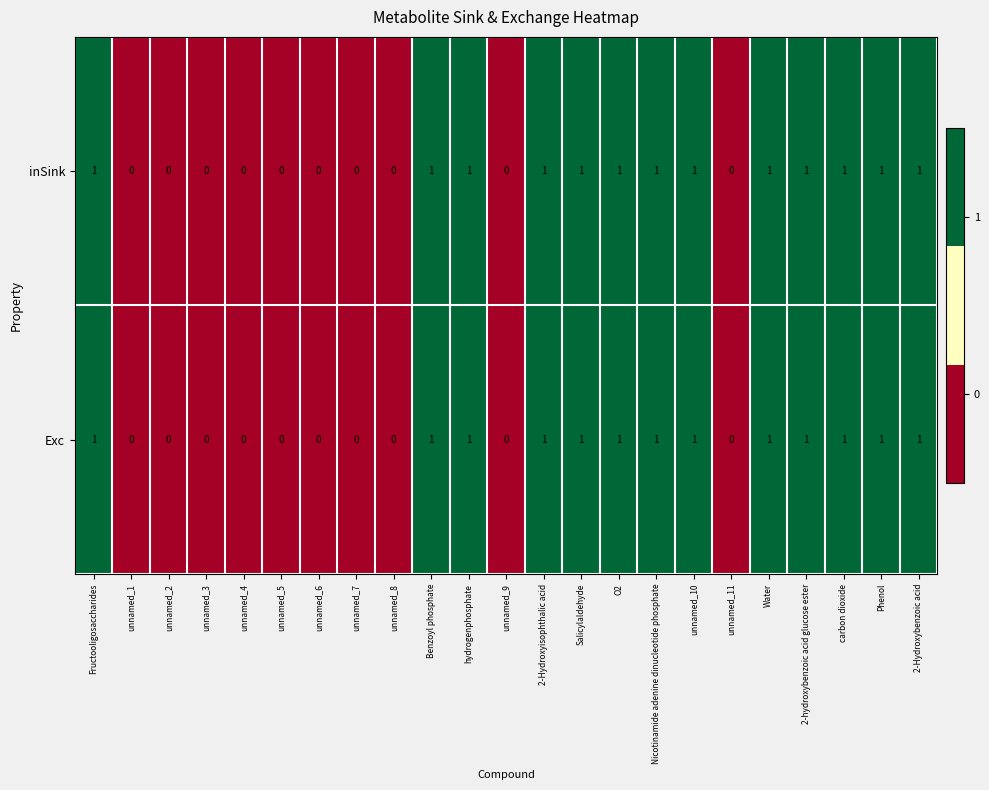

The value of inSink at Nicotinamide adenine dinucleotide phosphate is 1. True or false?

True